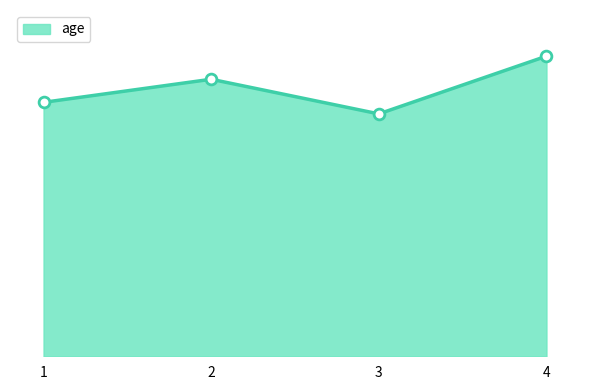

What is the change in value from 1 to 4?

+4